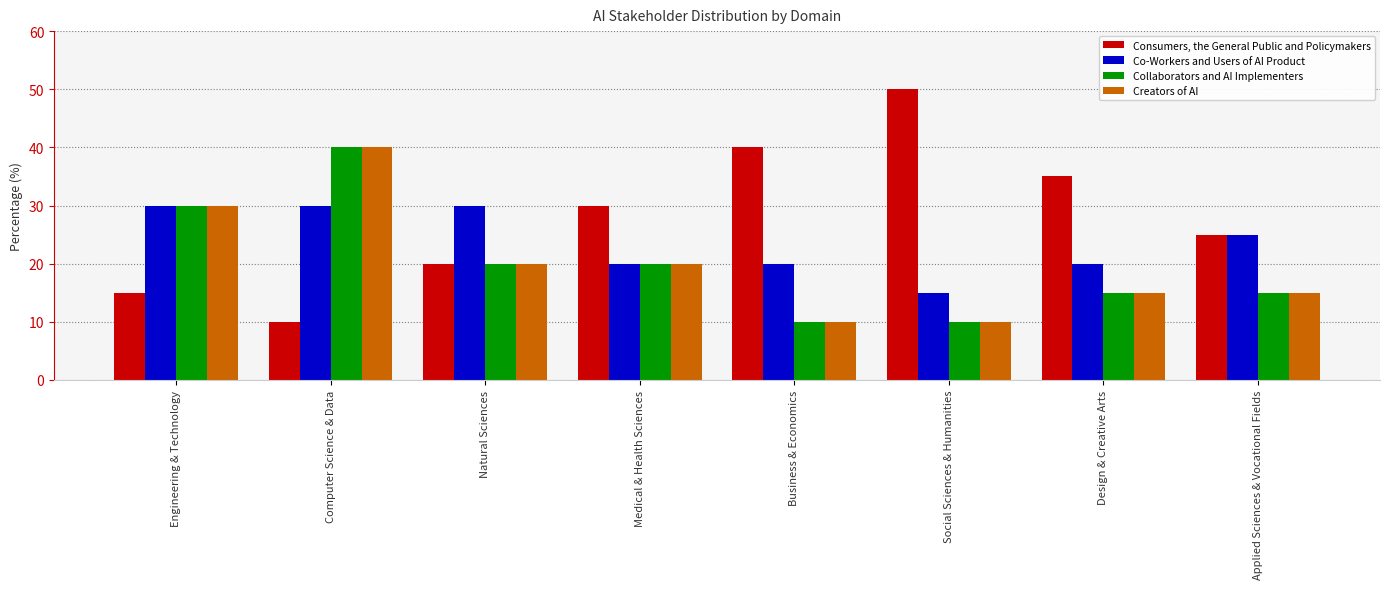

What is the label of the 7th bar from the right?

Computer Science & Data